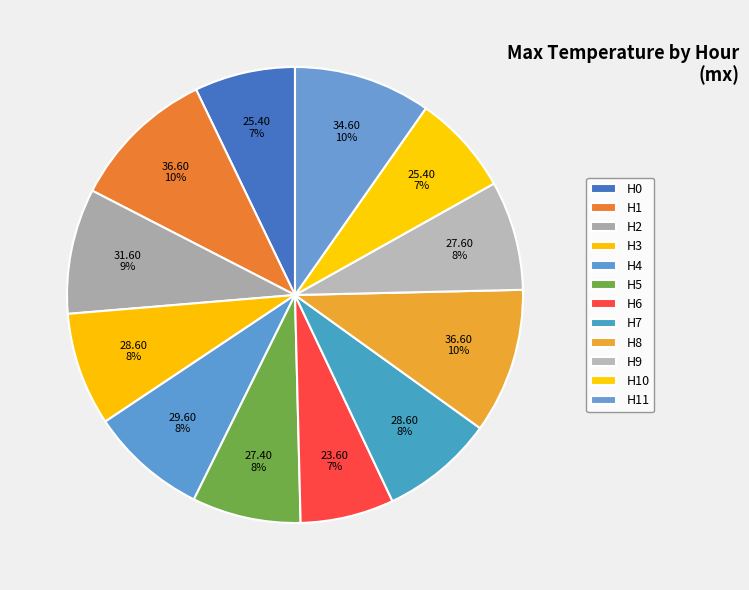

What is the ratio of the value at H0 to the value at H8?

0.7